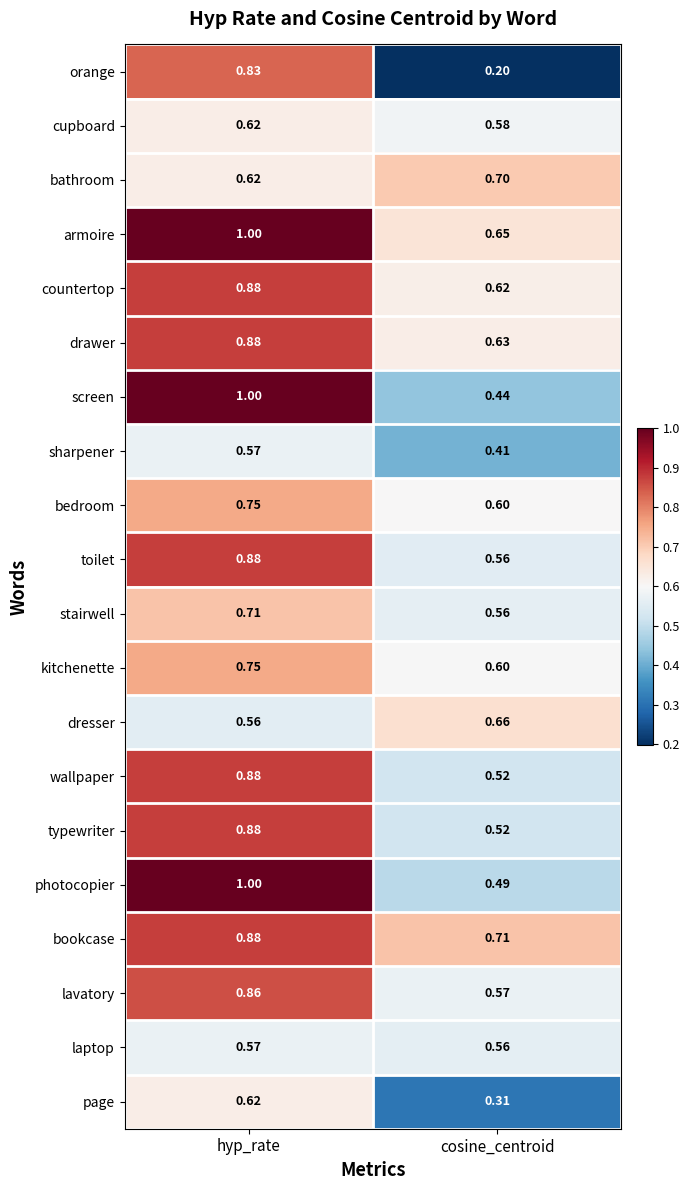

At which label does countertop reach its peak?

hyp_rate